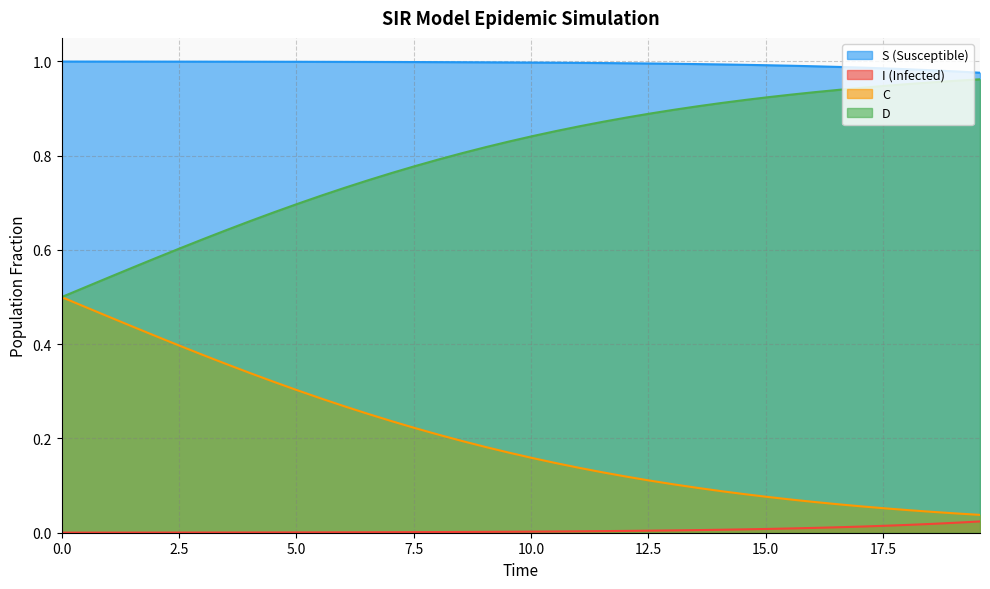

List the series in order of their overall mean, highest first.

S (Susceptible), D, C, I (Infected)